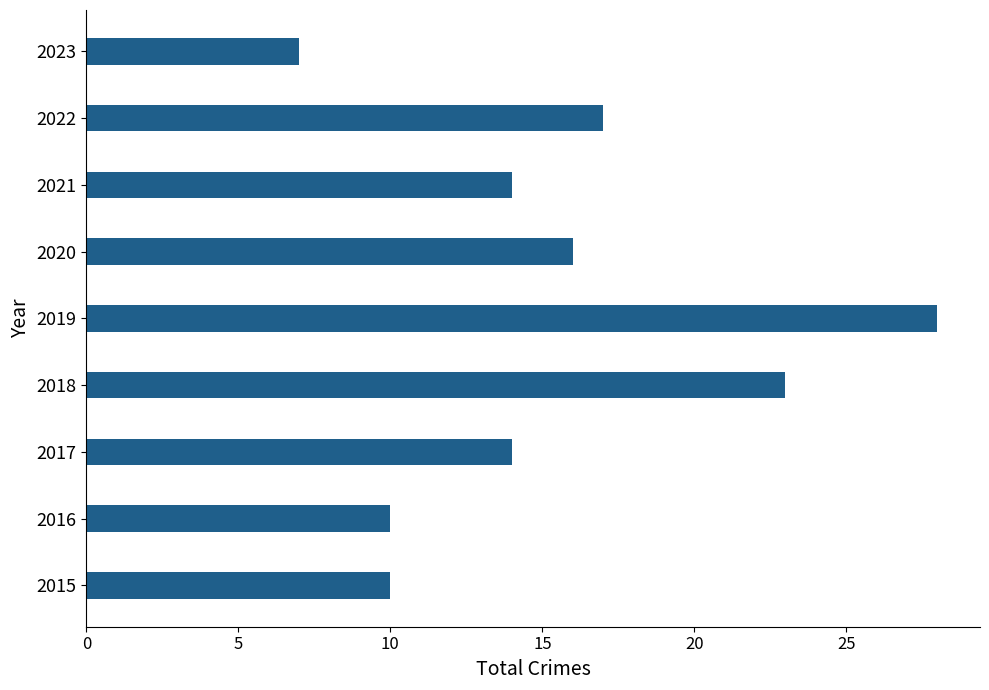

What is the sum of the values at 2018 and 2020?

39